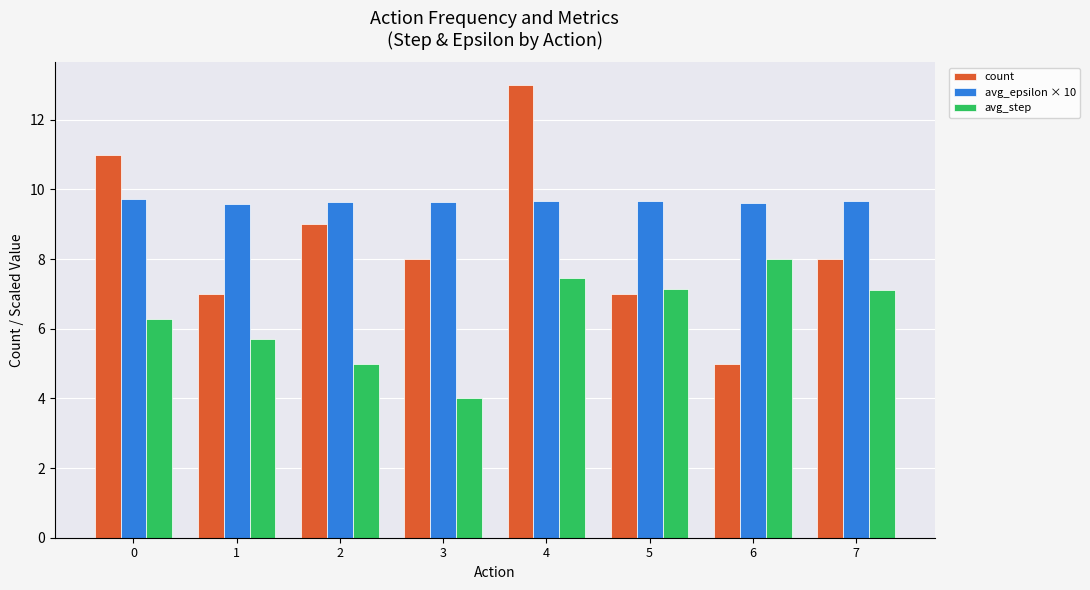

Which series has the largest range (max minus min)?

count